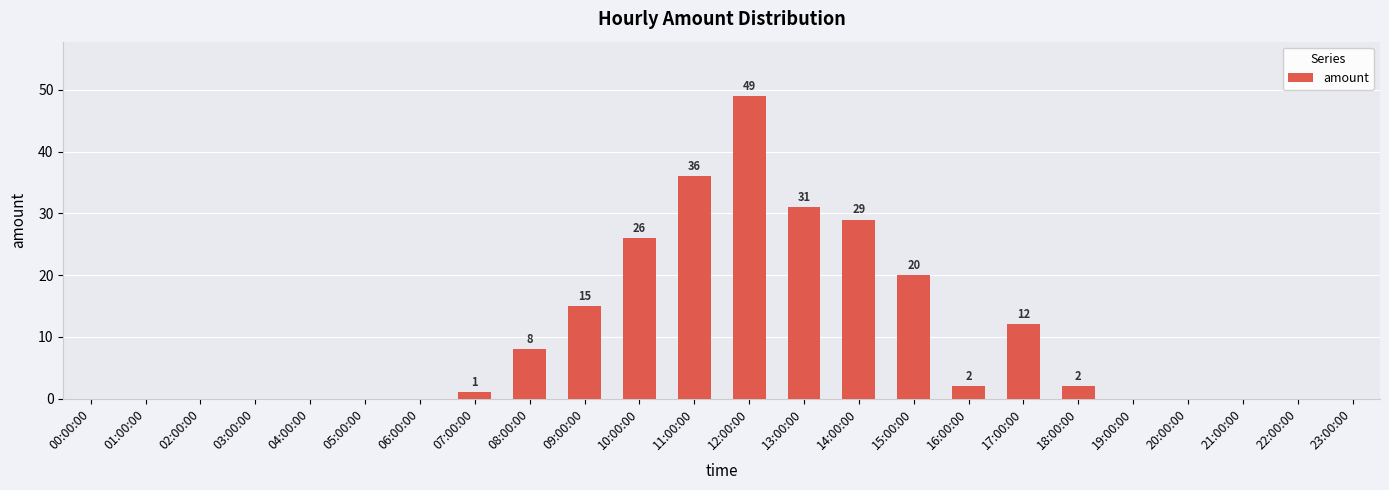

What is the sum of the values at 15:00:00 and 08:00:00?

28